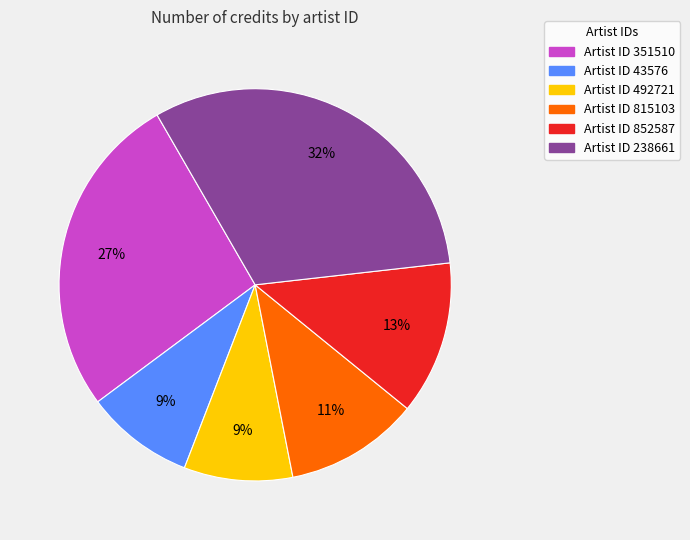

To the nearest percent, what is the average slice percentage?

17%